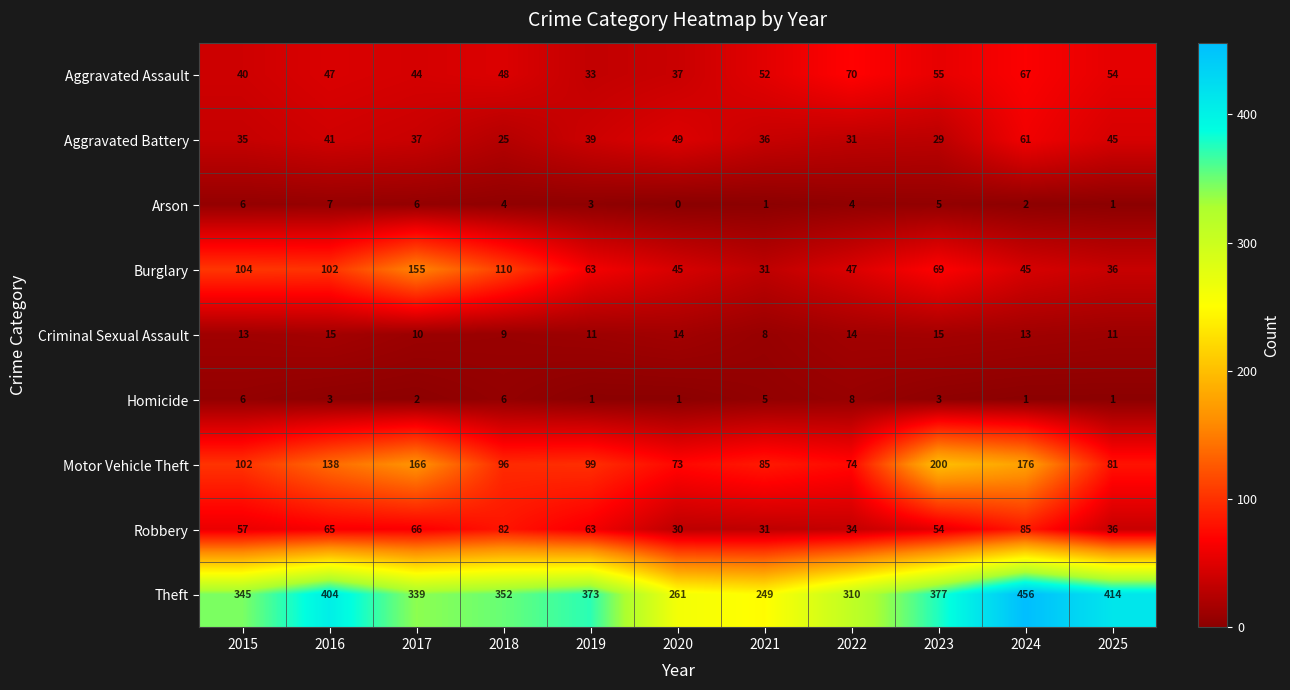

What is the spread (max minus min) of values at 2015?

339